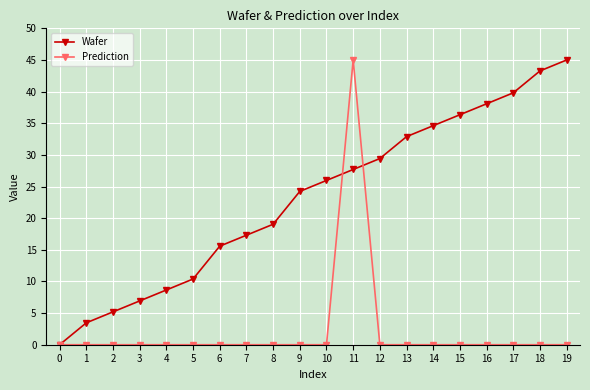

How many positive values does the Wafer series have?

19